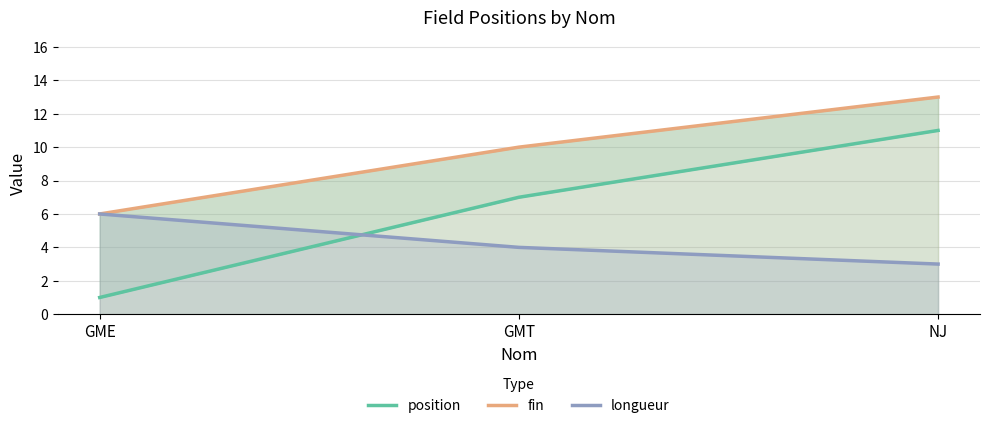

At how many categories does at least one series exceed 2?

3